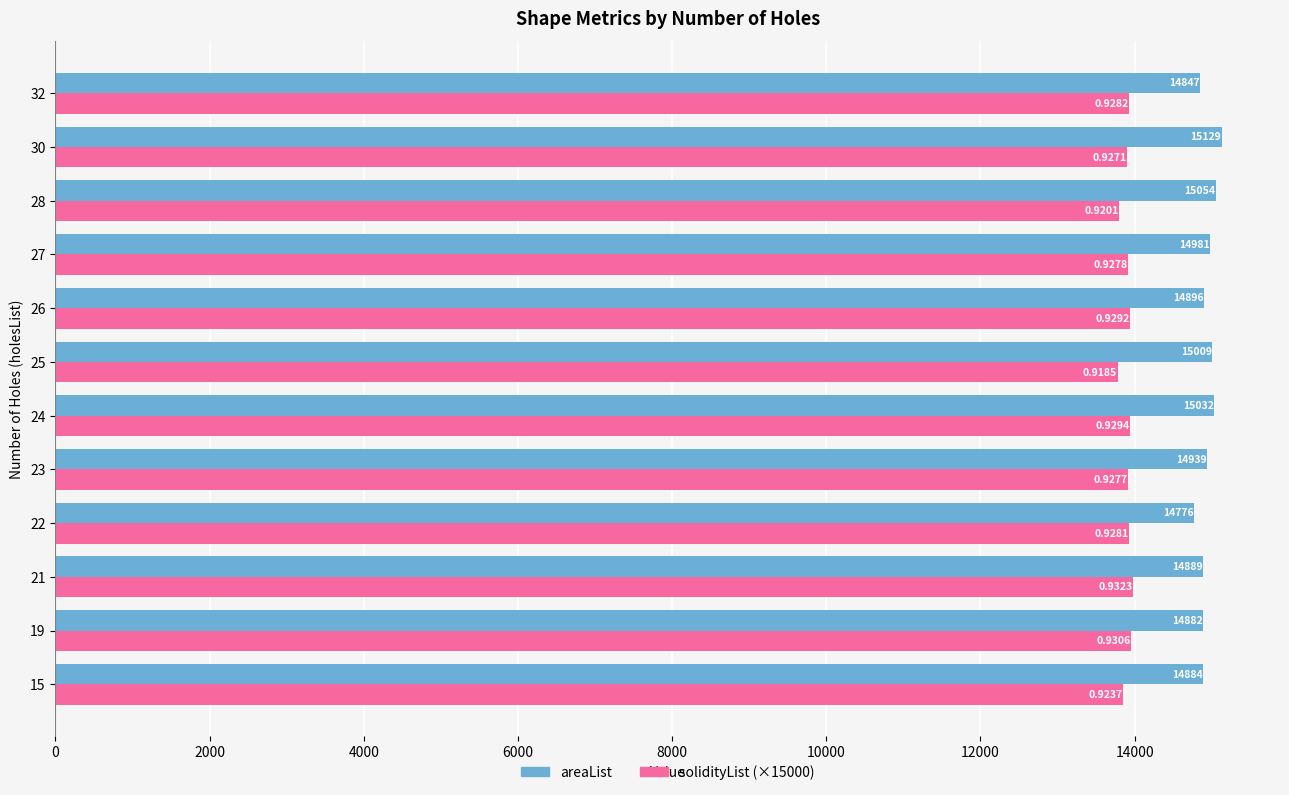

Which series has the widest spread of values?

areaList